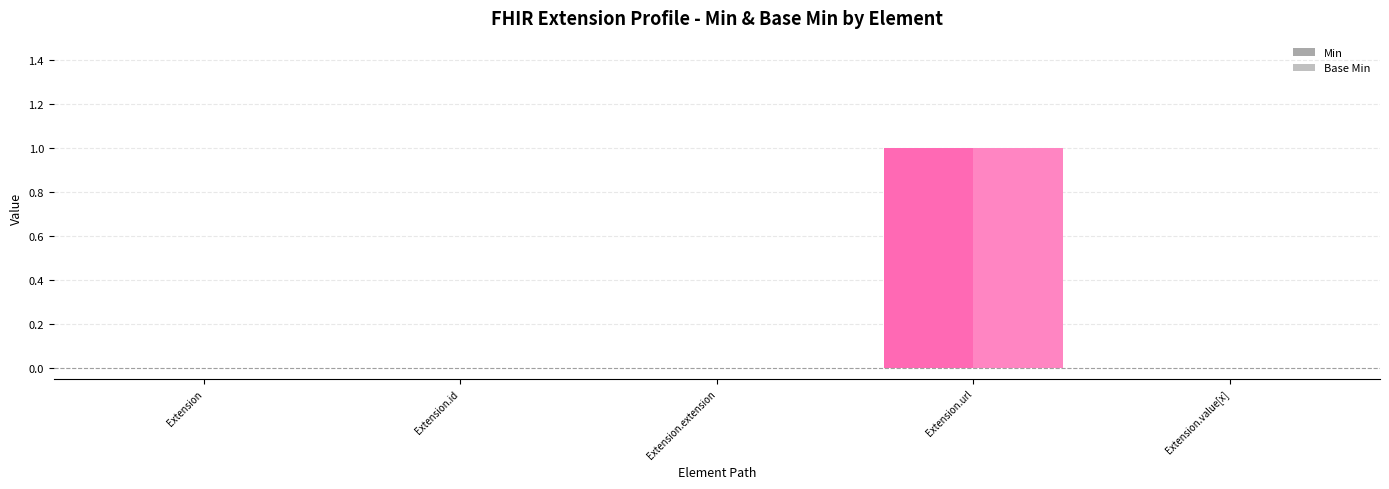

What is the maximum value shown in the chart?

1